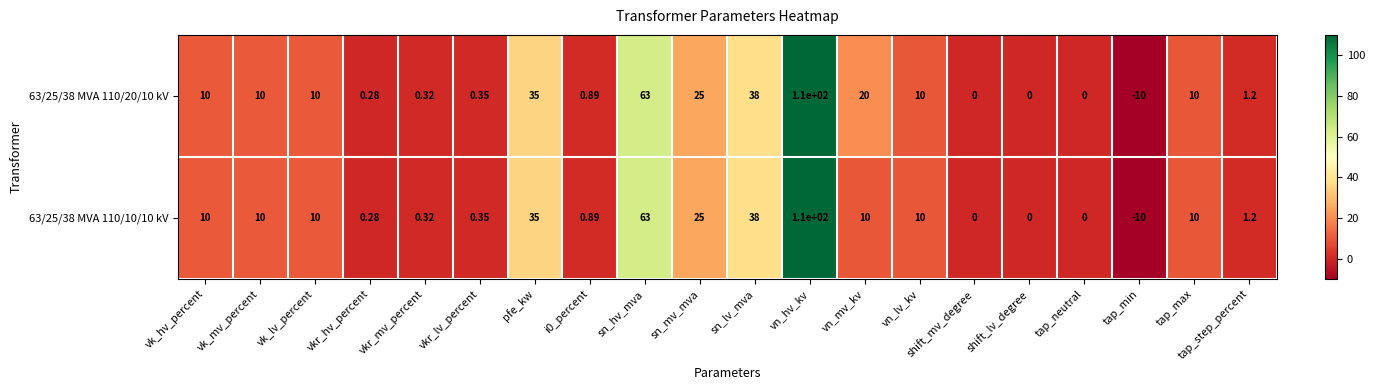

At which label is 63/25/38 MVA 110/10/10 kV closest to 50?

sn_lv_mva